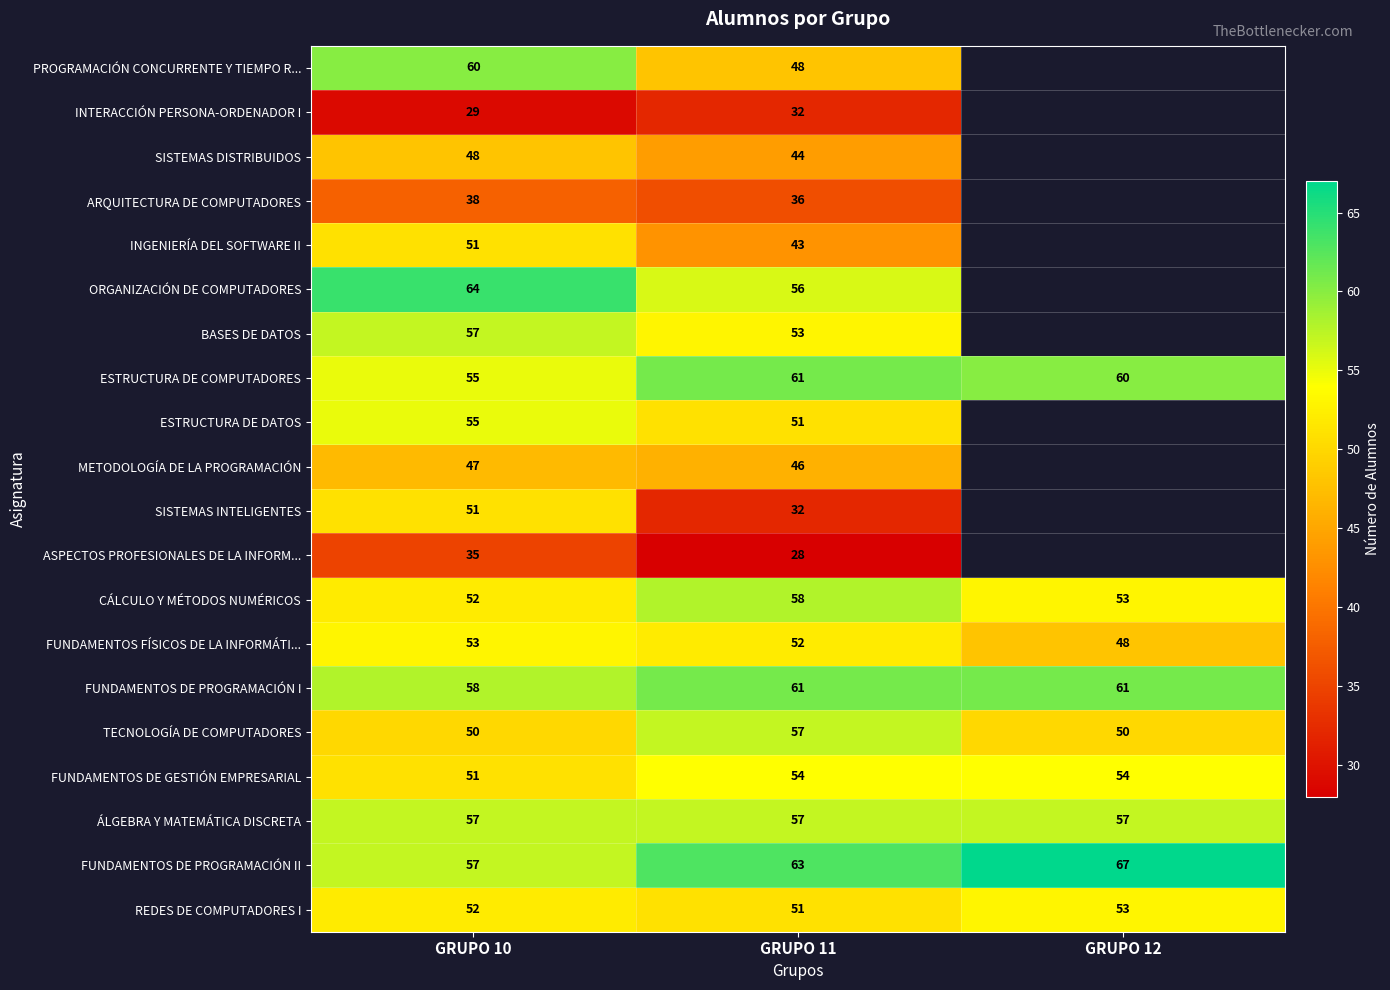

At which category is the sum across all series the highest?

GRUPO 10